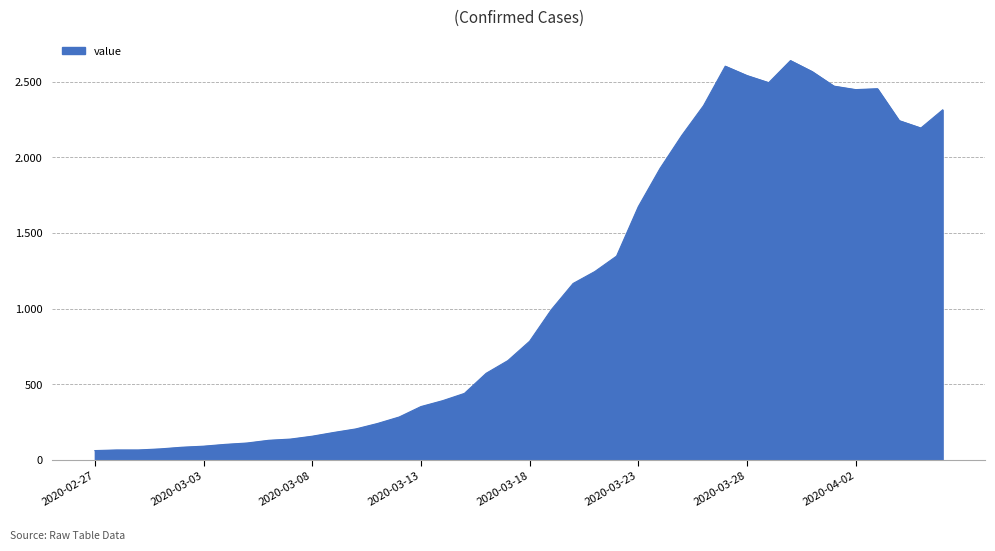

Is this an area chart (filled region under the line)?

Yes